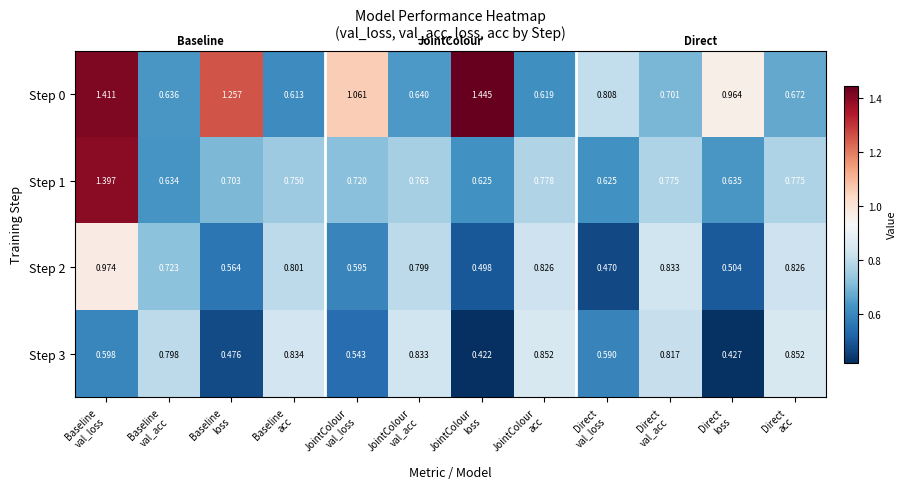

How many data points does each series have?

12